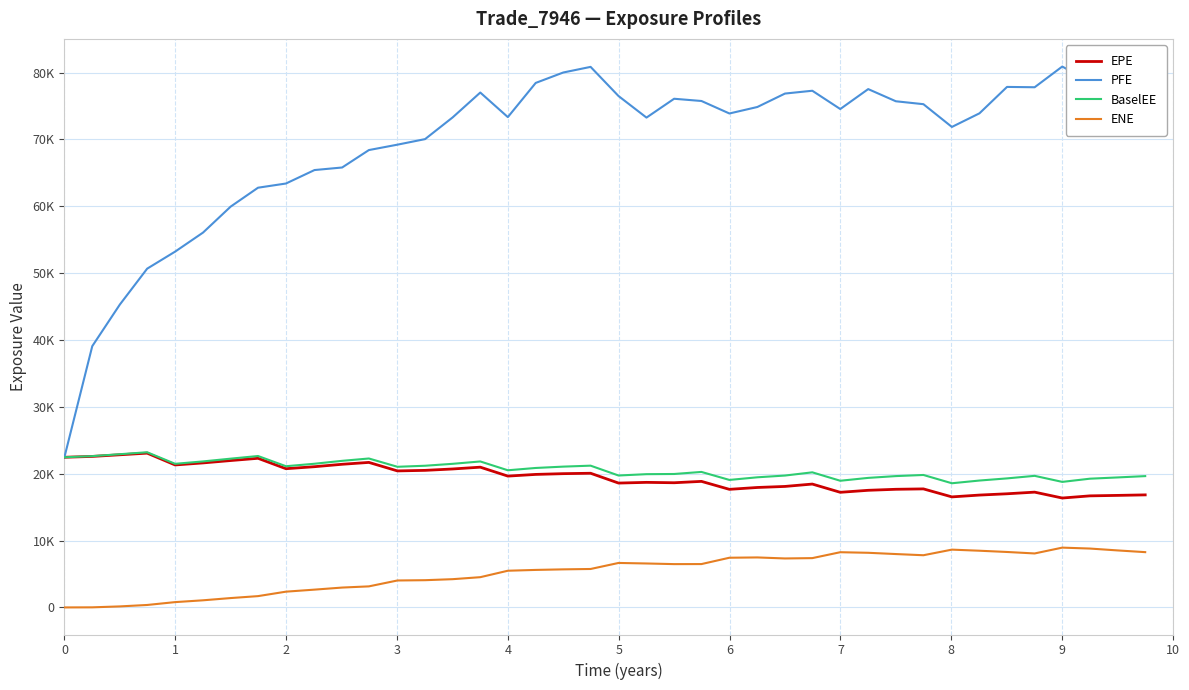

Reading right to left, list all the values displayed in this chart.

EPE: 16832.0	16755.3	16685.6	16361.5	17241.3	16997.2	16803.6	16531.5	17727.8	17668.6	17517.3	17218.0	18450.1	18095.7	17939.4	17660.4	18851.7	18646.6	18703.8	18598.3	20065.5	20006.9	19893.5	19641.5	20976.0	20707.7	20498.9	20417.0	21688.2	21409.5	21047.6	20747.5	22303.9	21968.4	21613.4	21308.9	23074.0	22829.5	22584.1	22457.9
PFE: 80596.9	80978.6	78574.3	80893.9	77794.8	77843.8	73894.2	71858.2	75262.3	75698.7	77518.5	74537.0	77271.9	76851.1	74841.8	73871.6	75740.1	76074.0	73257.2	76478.5	80841.6	80000.5	78442.2	73329.9	77004.1	73292.8	70037.7	69207.9	68400.5	65794.4	65411.7	63399.3	62771.2	59947.1	56062.3	53211.5	50663.1	45296.2	39075.5	22457.9
BaselEE: 19640.0	19441.8	19253.5	18774.7	19679.5	19298.1	18977.3	18571.0	19809.6	19642.1	19374.1	18944.7	20204.0	19723.9	19461.6	19068.1	20264.1	19956.6	19929.9	19729.8	21202.1	21058.4	20857.1	20511.7	21830.9	21478.4	21189.6	21033.2	22274.0	21924.4	21489.5	21118.3	22645.6	22250.3	21836.7	21479.3	23207.1	22915.2	22626.7	22457.9
ENE: 8268.3	8526.1	8805.7	8943.9	8072.7	8292.9	8480.7	8643.2	7806.0	7982.8	8171.6	8258.0	7374.8	7324.4	7476.6	7432.1	6485.1	6477.9	6573.0	6652.2	5749.3	5693.2	5610.4	5487.9	4524.3	4226.2	4073.6	4029.9	3149.1	2971.3	2661.9	2357.8	1691.2	1400.9	1066.2	794.7	367.7	152.7	13.7	0.0